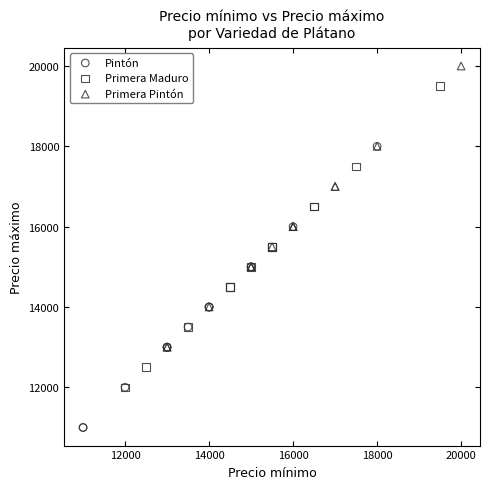

Which series contains the lowest Y value?

Pintón